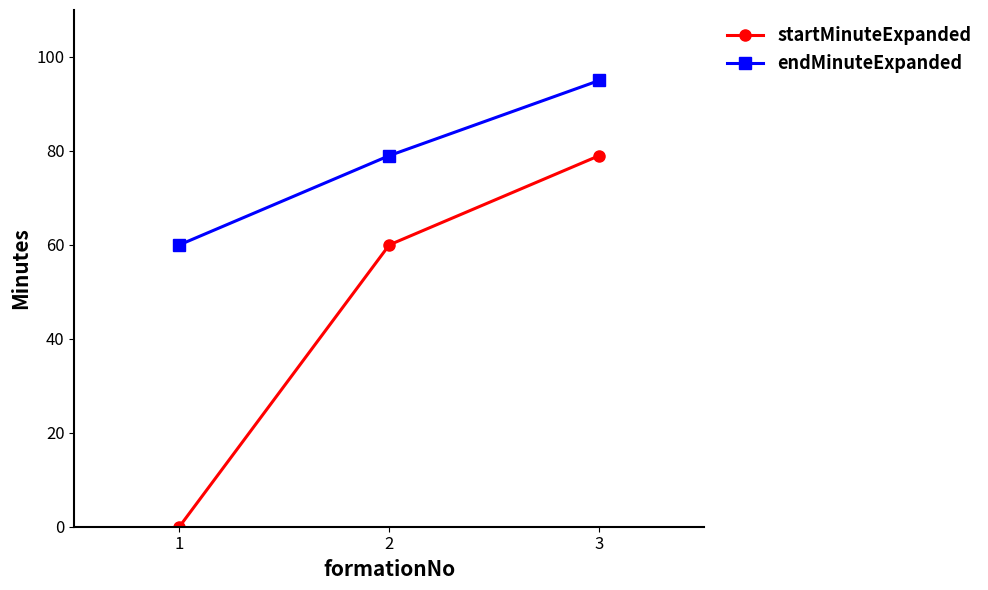

Does the chart have visible grid lines?

No